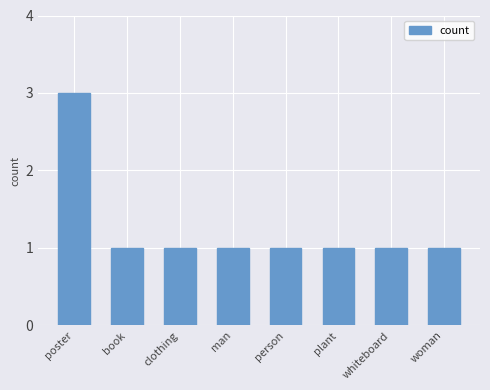

The chart shows a value of 1 at plant. True or false?

True